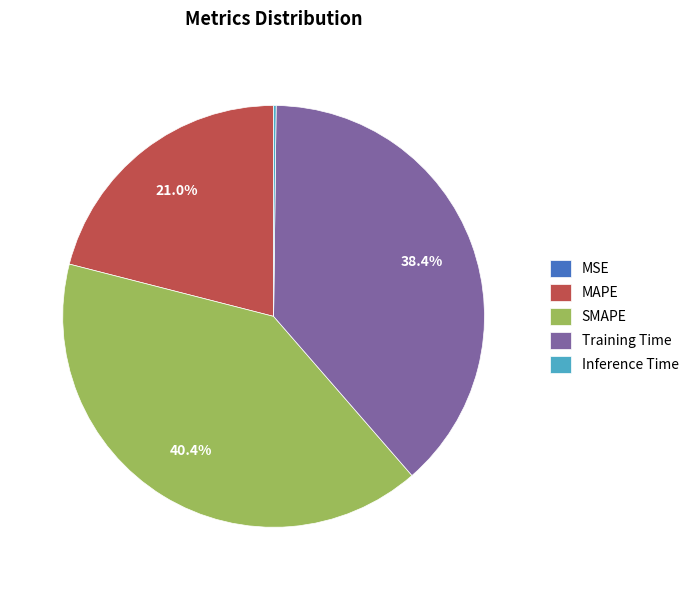

Combined, what portion of the pie is Training Time and SMAPE?

78.8%